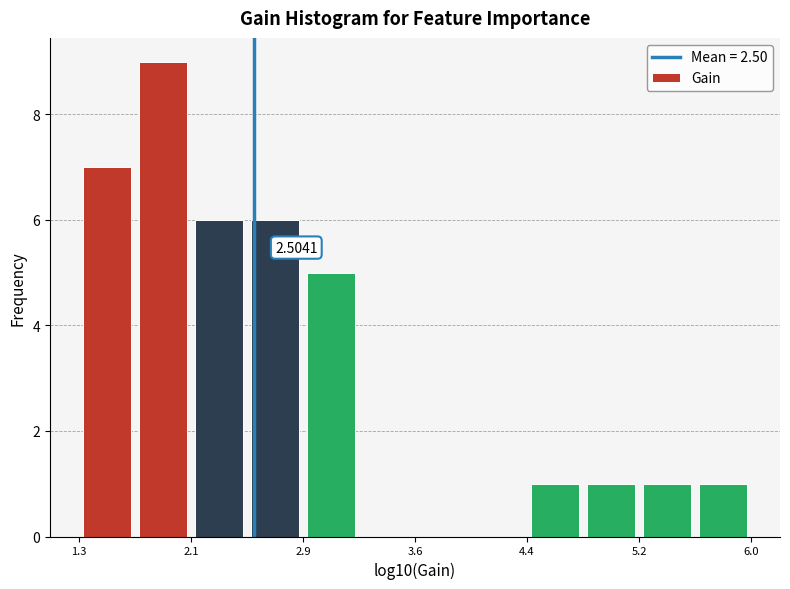

Read against the x-axis, roughly where is the centre of the tallest bar?

1.9